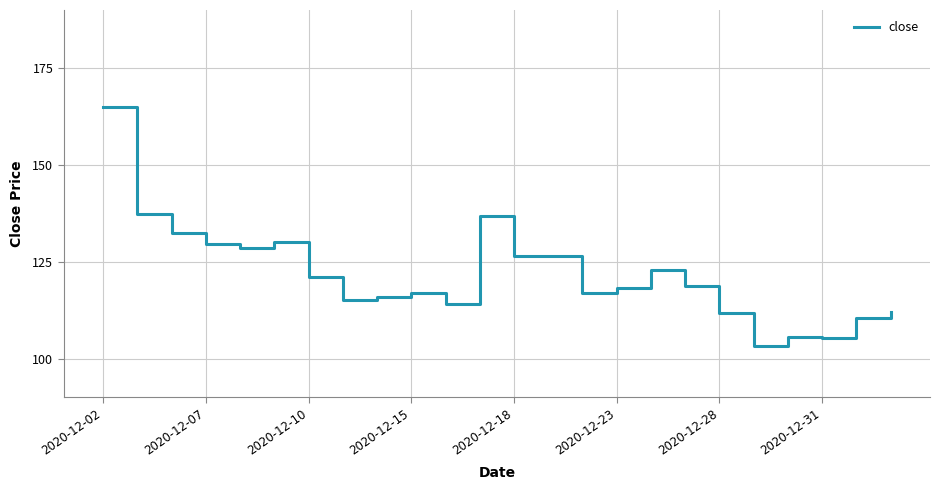

What is the difference between the maximum and minimum values?

61.5